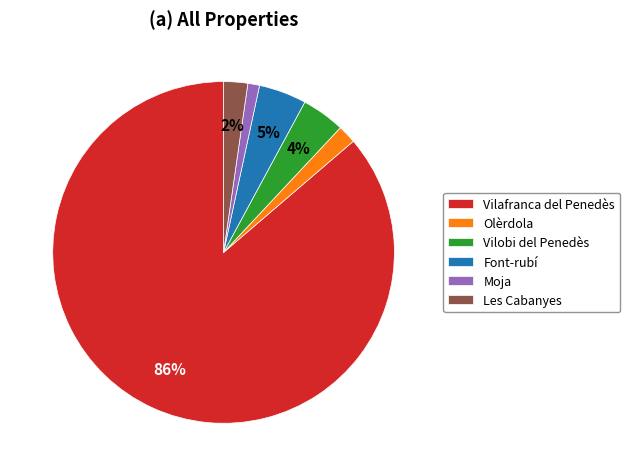

Count the number of slices in the pie.

6